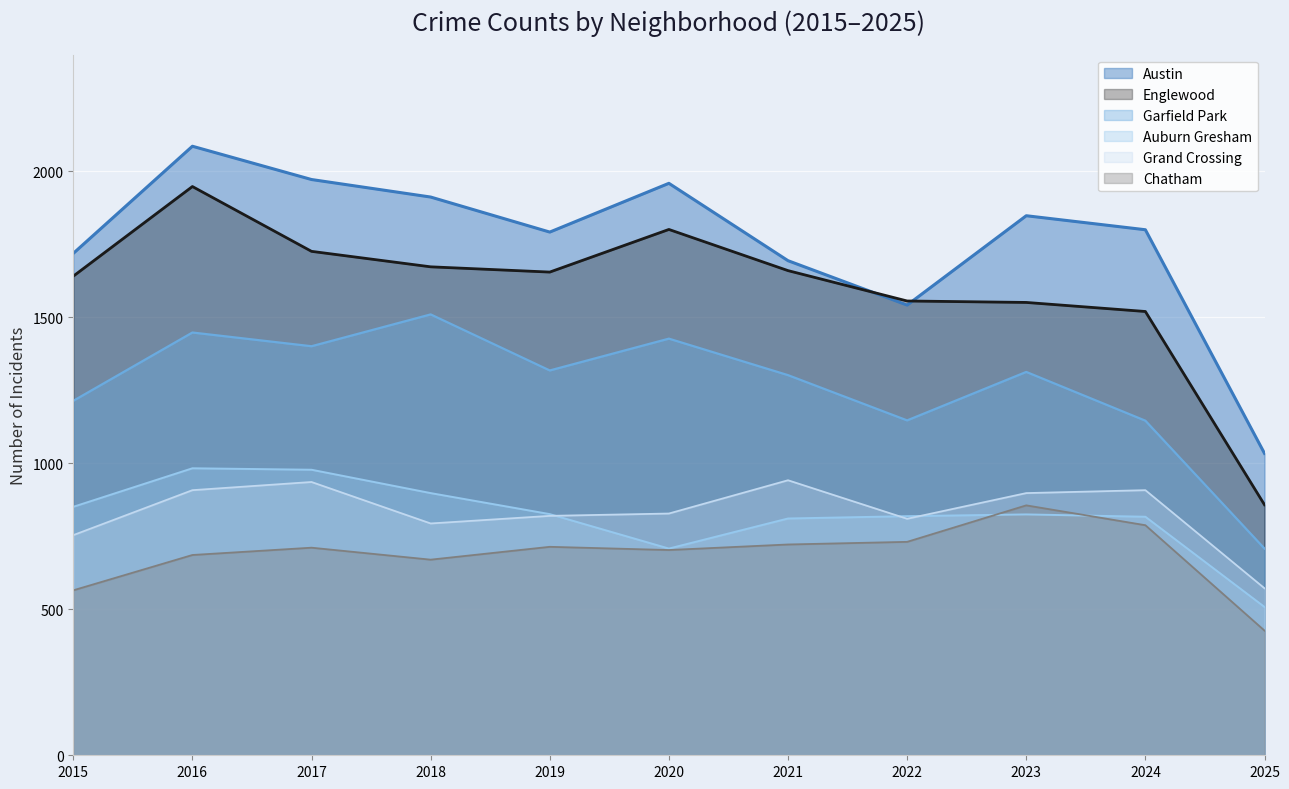

What is the value of the Auburn Gresham point at the 1st from the left?

851